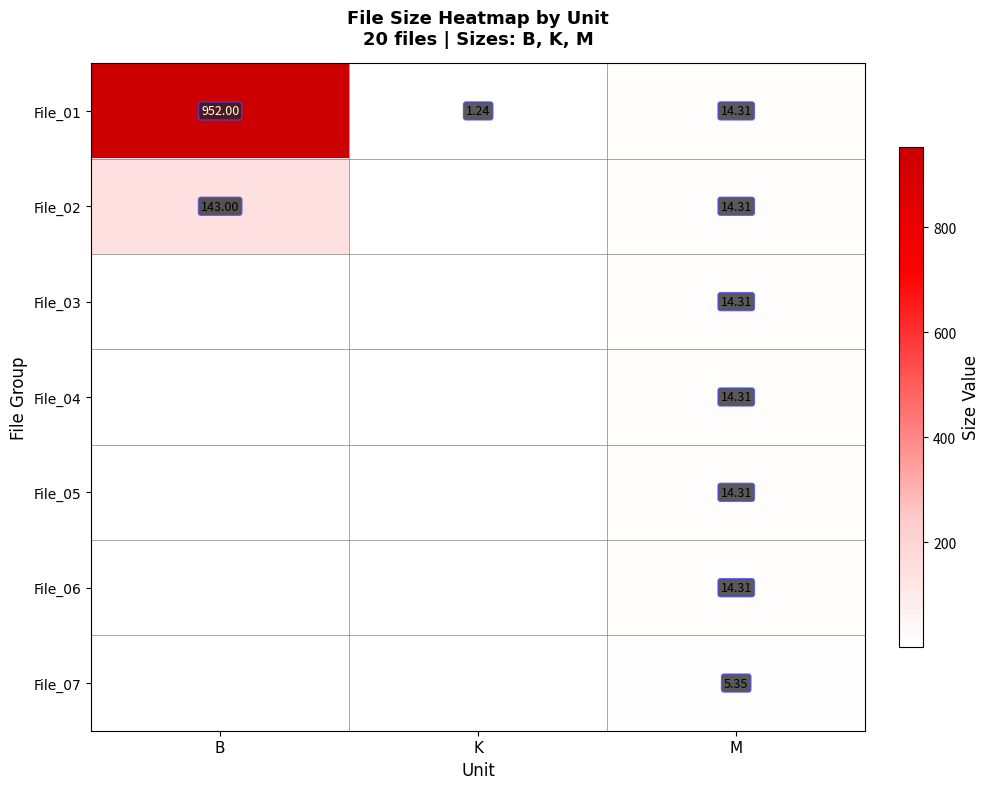

At which label does File_01 first exceed 14?

B